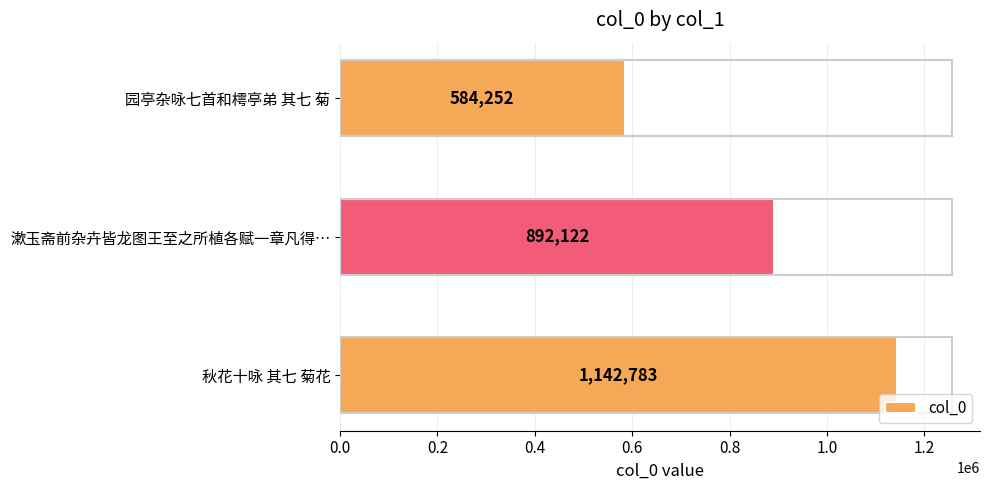

How many values are between 584252 and 1142783?

3